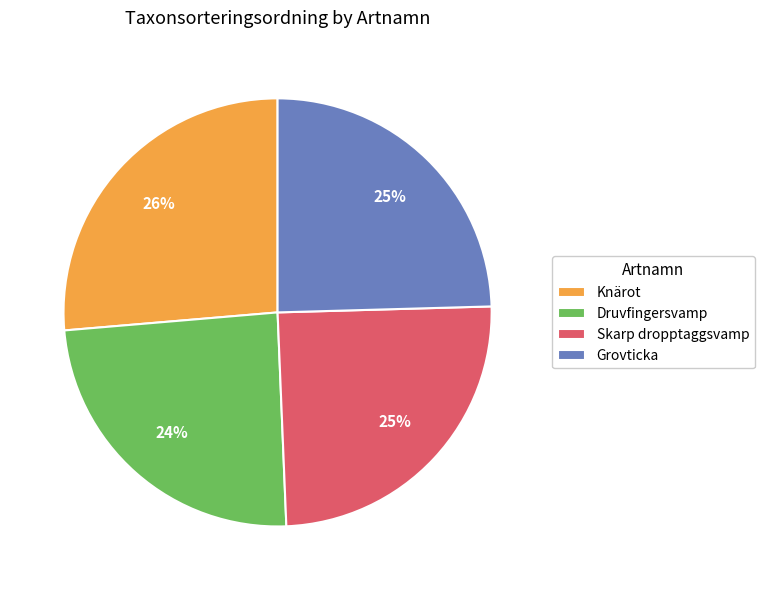

To the nearest percent, what percentage of the pie is Skarp dropptaggsvamp?

25%